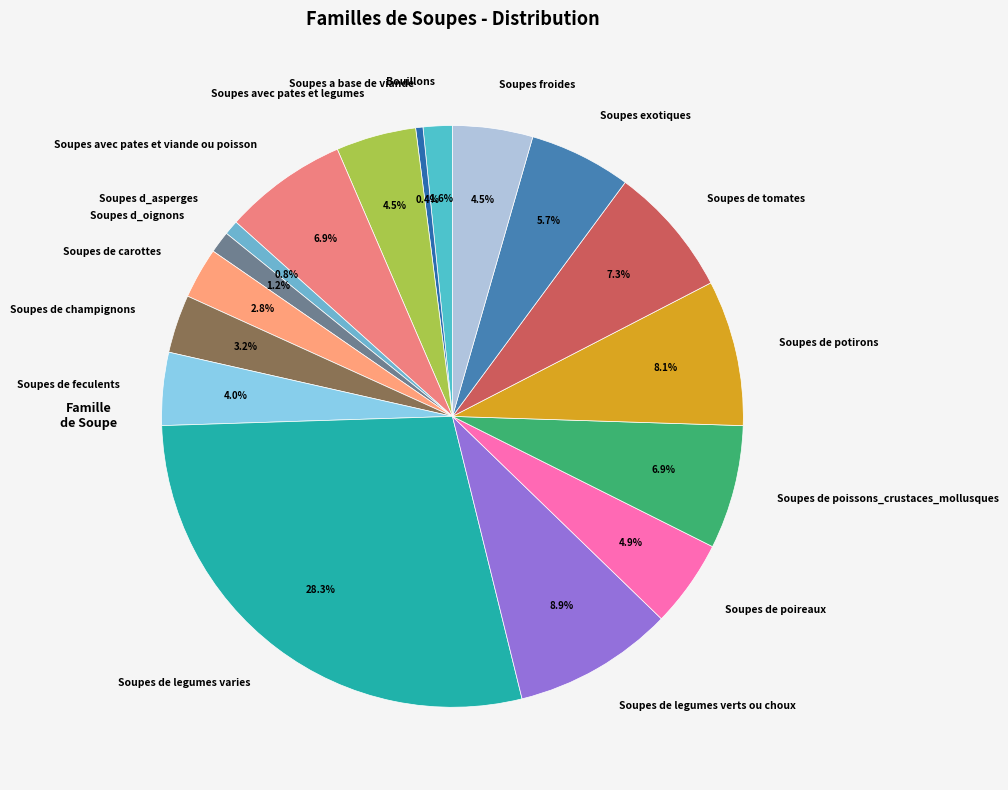

How many segments does this pie chart have?

17